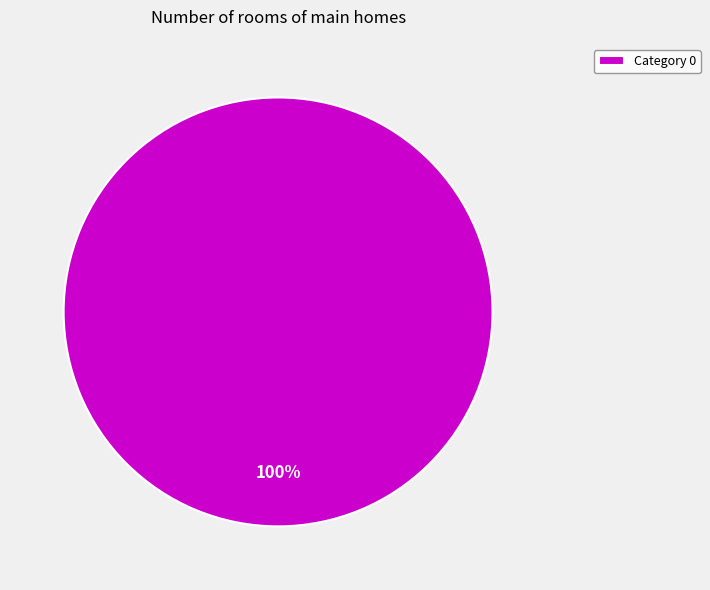

The Category 0 slice represents 100% of the pie. True or false?

True